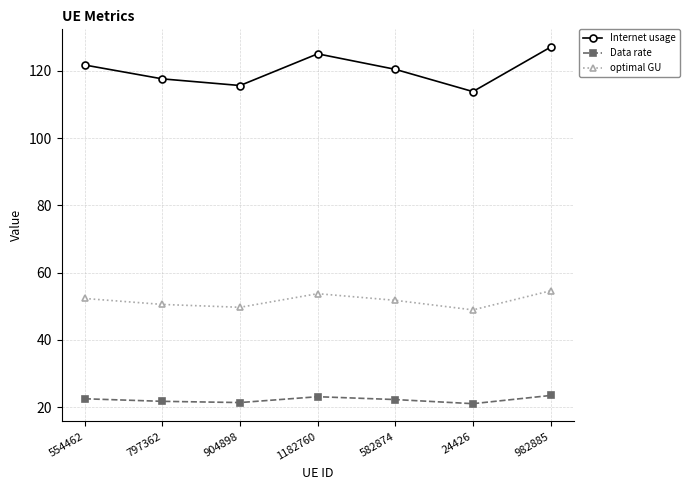

What is the label of the 3rd point from the right?

582874